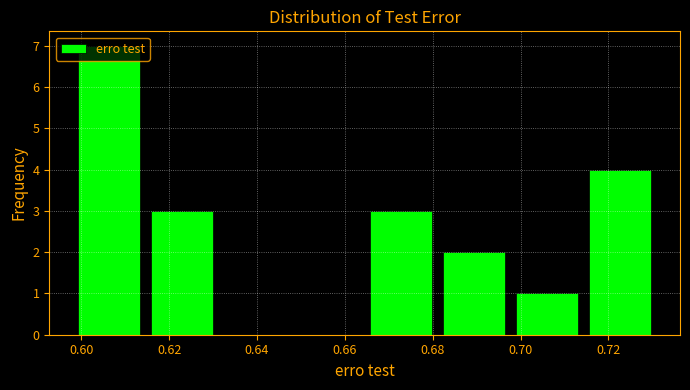

What is the height of the bar covering 0.698 to 0.714 on the x-axis? Neither the bar edges nor the heights are printed on the chart, so give them approximately, as read against the axes.

1